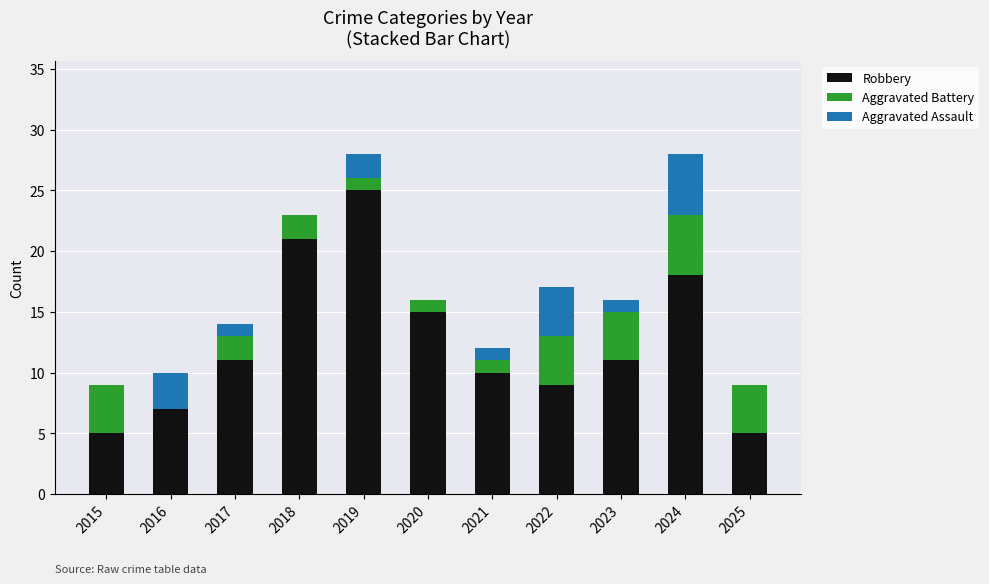

The value of Robbery at 2021 is 10. True or false?

True